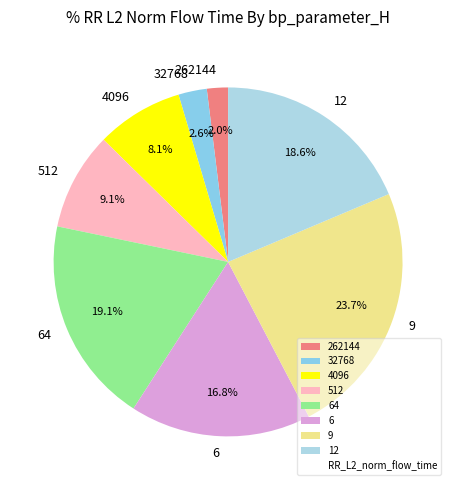

What percentage is the 4096 slice, to the nearest percent?

8%